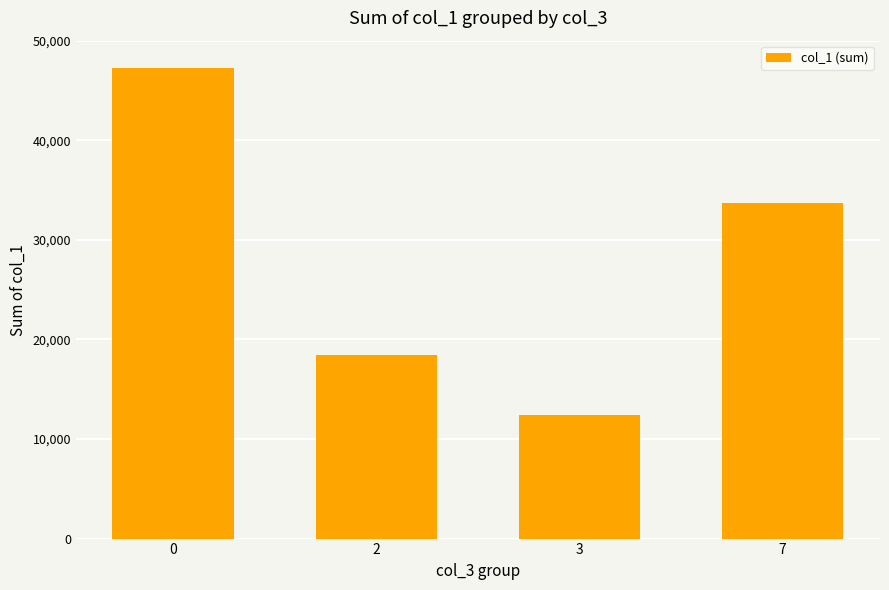

True or false: the data shows 53567 at 7.

False